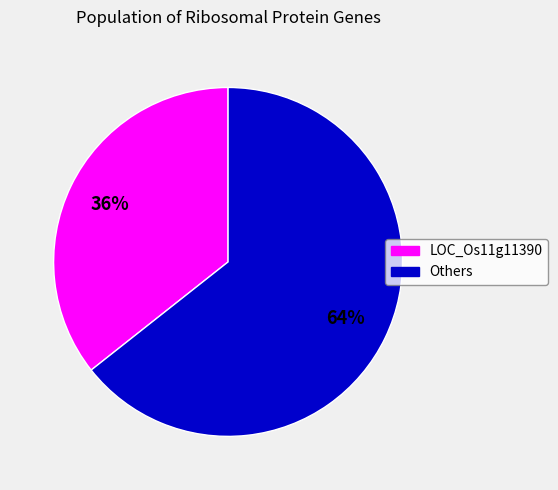

To the nearest percent, what is the average slice percentage?

50%